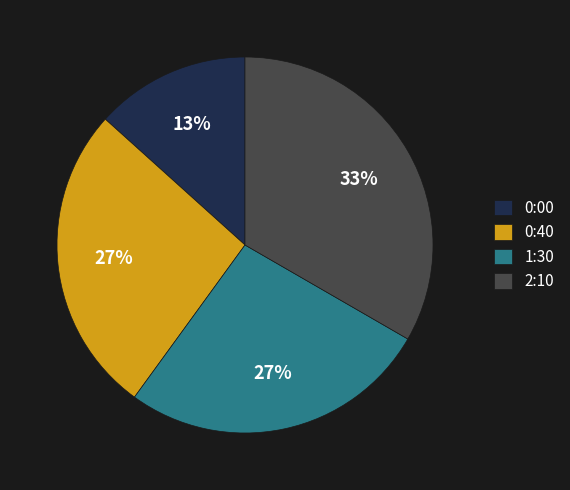

What percentage is the 0:40 slice, to the nearest percent?

27%